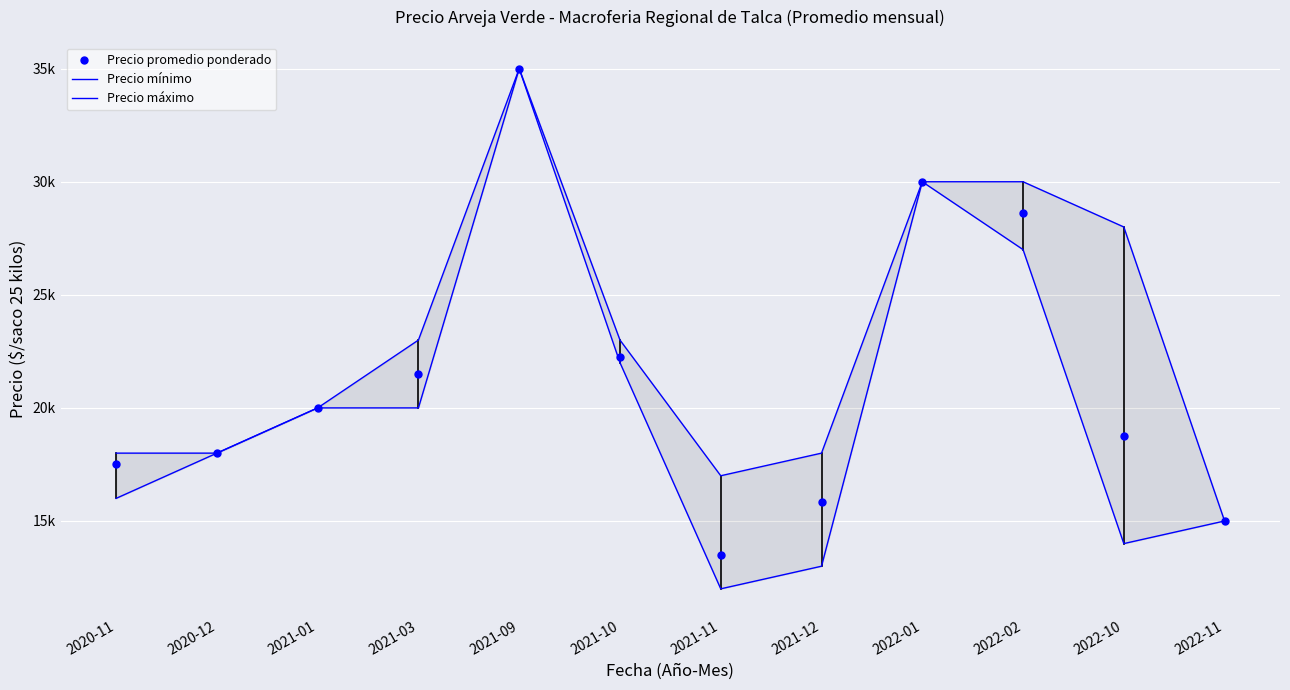

True or false: Precio mínimo and Precio promedio ponderado cross at least once.

False